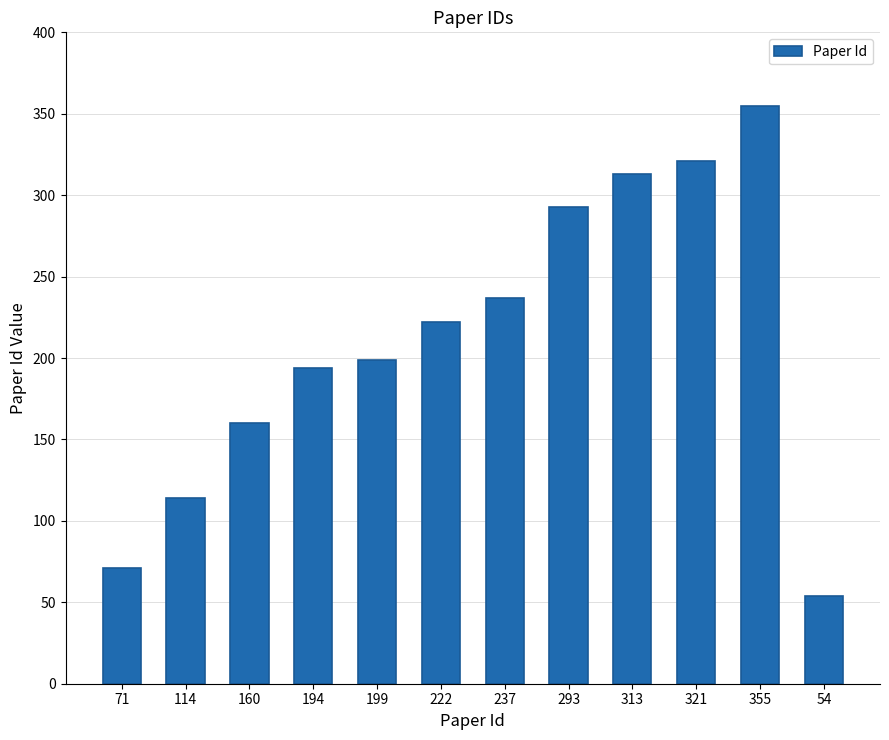

Reading left to right, what are all the values shown in this chart?

71=71	114=114	160=160	194=194	199=199	222=222	237=237	293=293	313=313	321=321	355=355	54=54